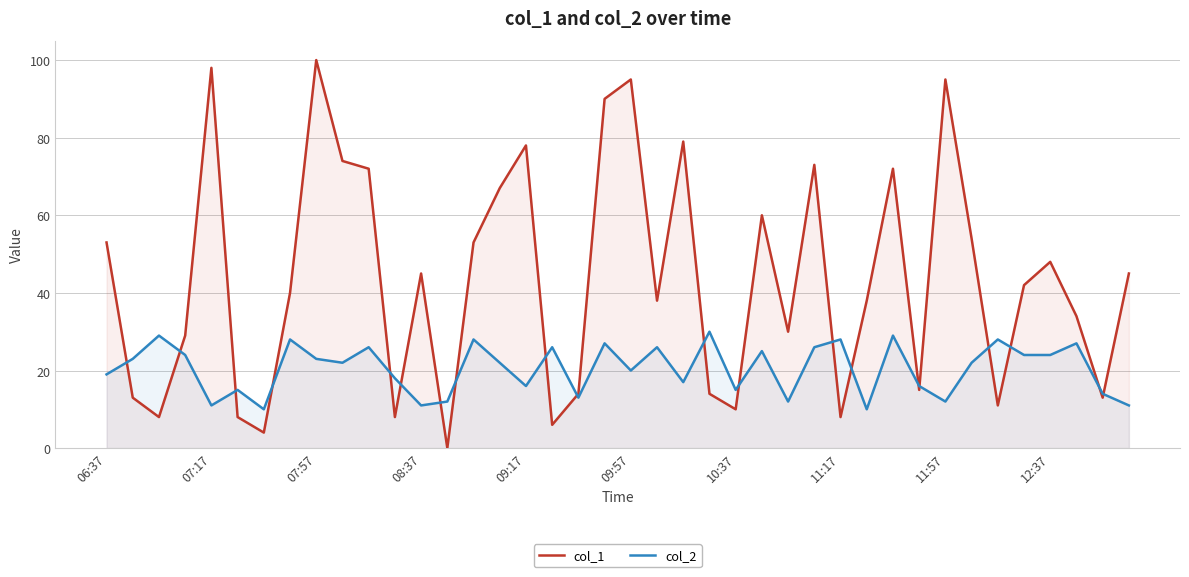

How many times do col_1 and col_2 cross each other?

20